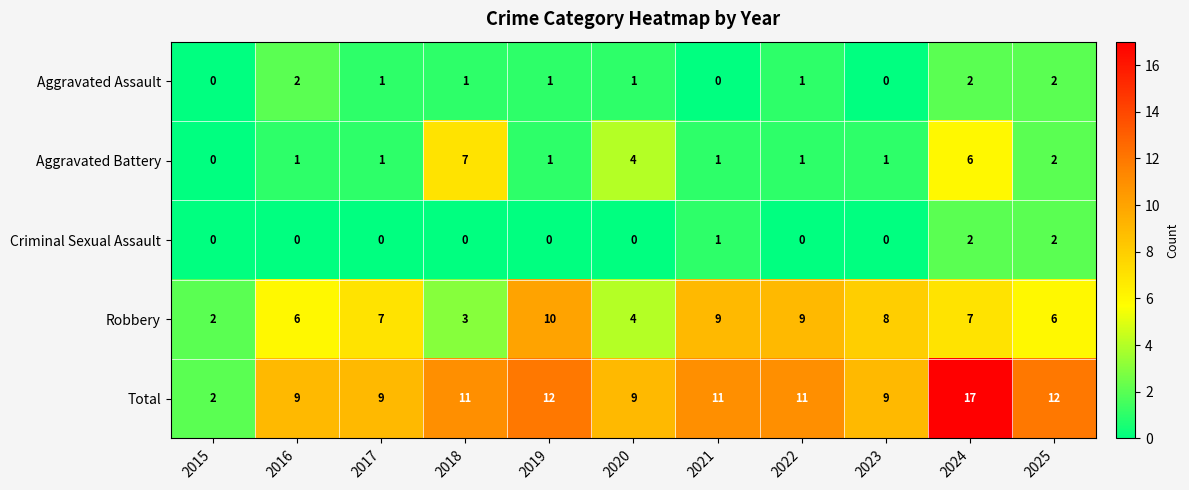

What is the difference between the second highest and second lowest values in the Aggravated Battery series?

5